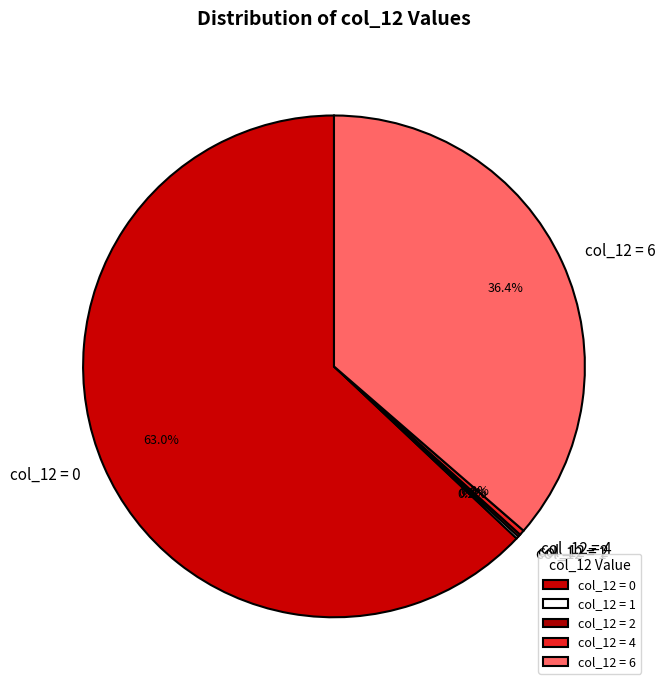

Does col_12 = 4 represent more than half of the total?

No